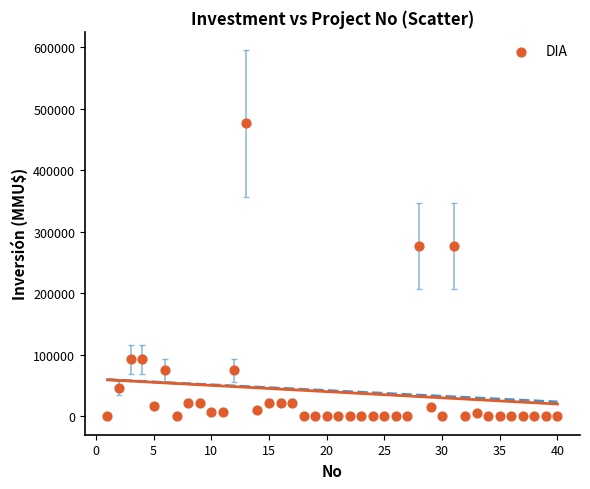

What is the range of Y values (max minus min)?

476000